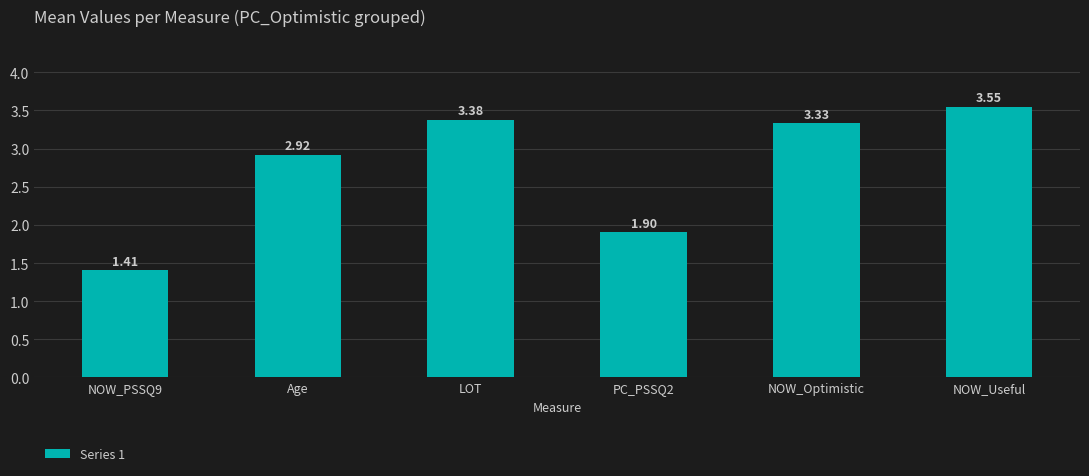

List the labels in order of value, largest first.

NOW_Useful, LOT, NOW_Optimistic, Age, PC_PSSQ2, NOW_PSSQ9